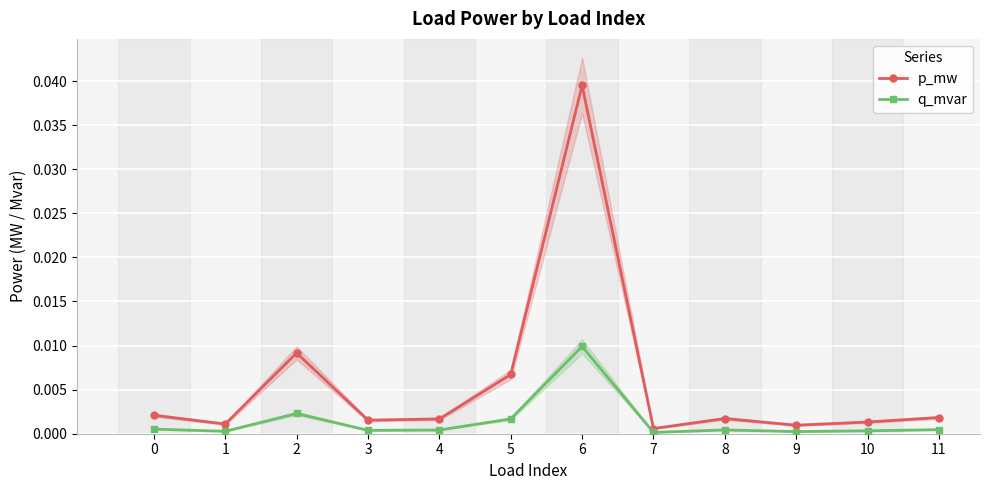

List the labels in order of p_mw value, largest first.

6, 2, 5, 0, 11, 8, 4, 3, 10, 1, 9, 7